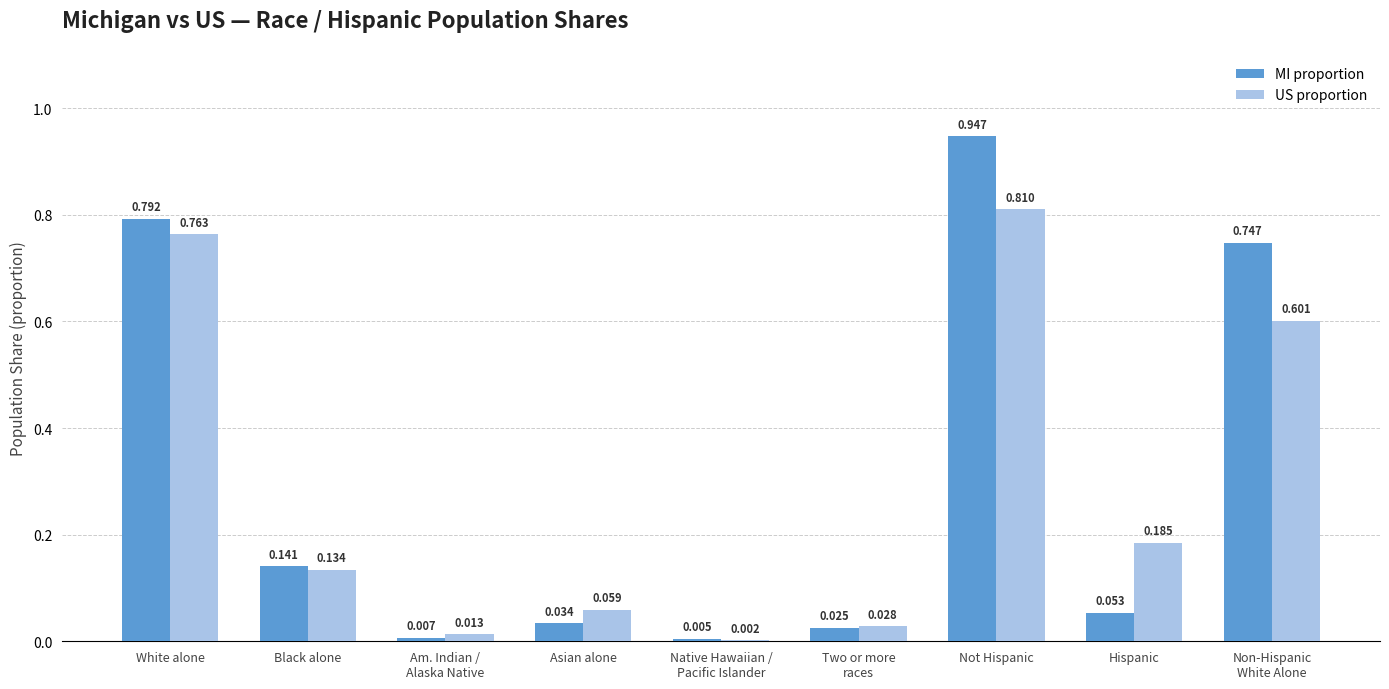

Which series has the largest total across all categories?

MI proportion